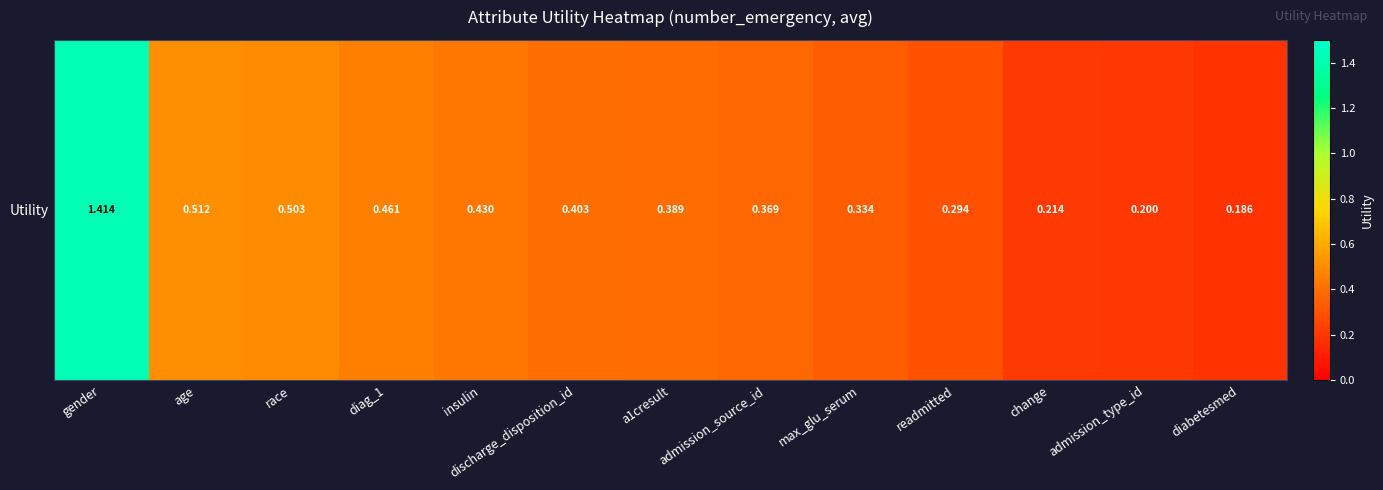

Rank the categories by value from lowest to highest.

diabetesmed, admission_type_id, change, readmitted, max_glu_serum, admission_source_id, a1cresult, discharge_disposition_id, insulin, diag_1, race, age, gender